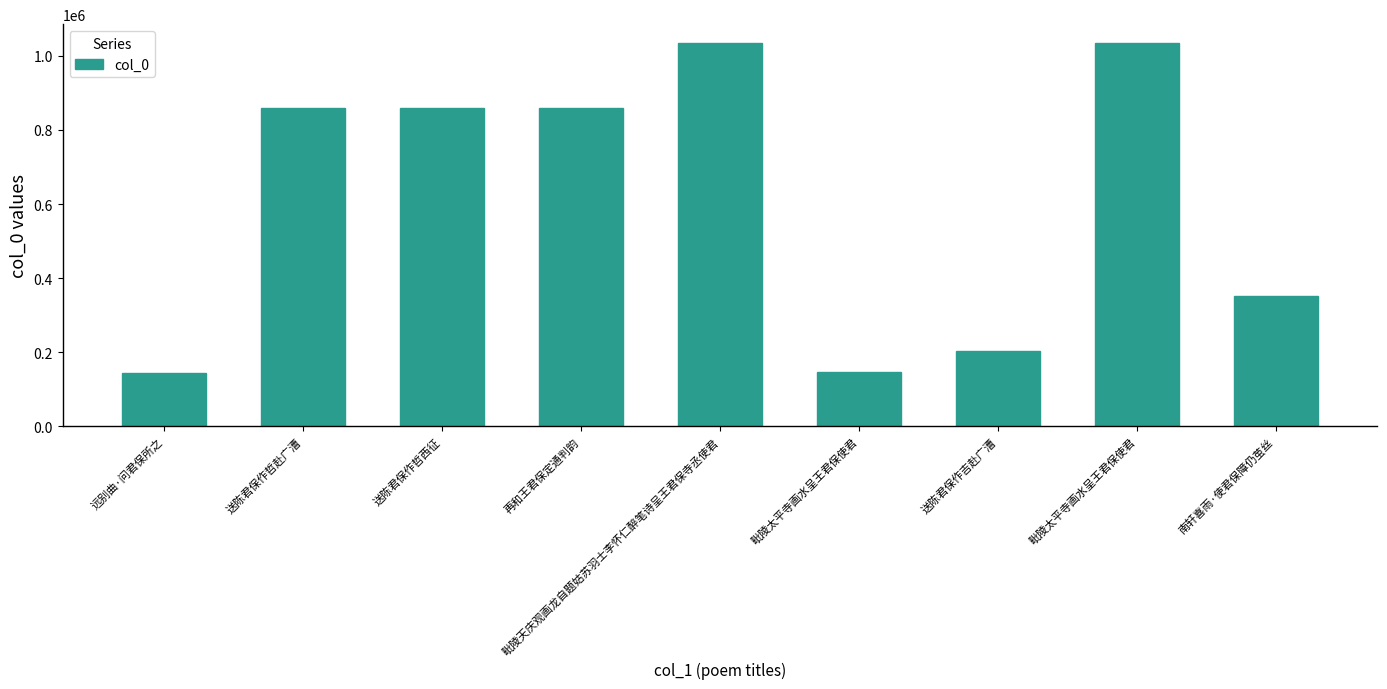

What is the smallest value displayed?

144951